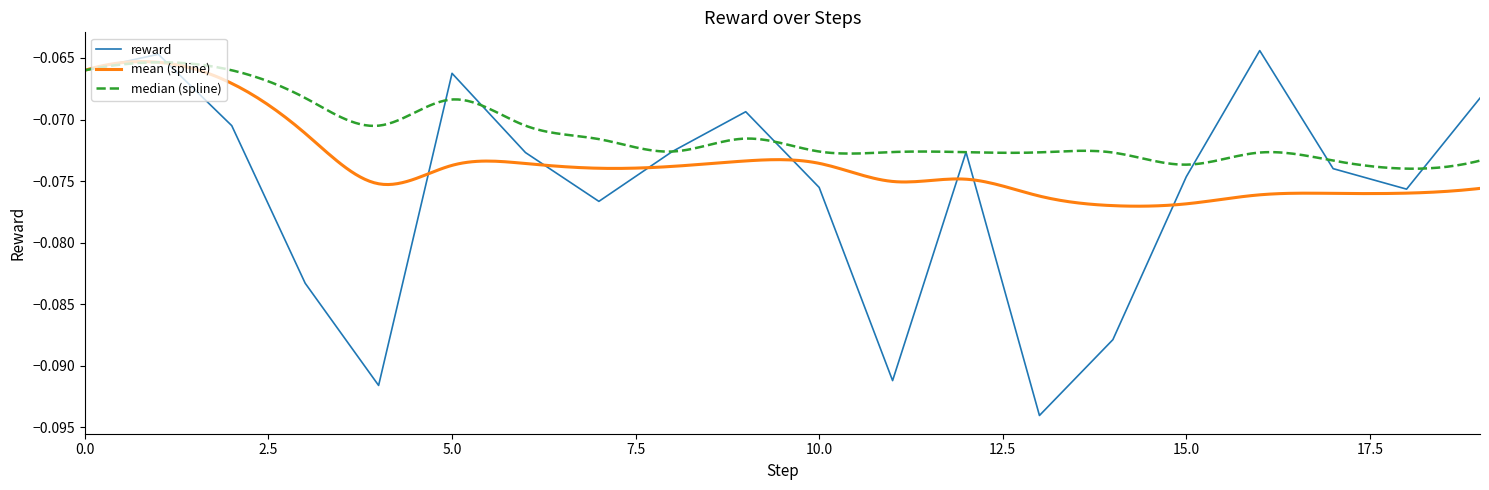

Is this an area chart (filled region under the line)?

No